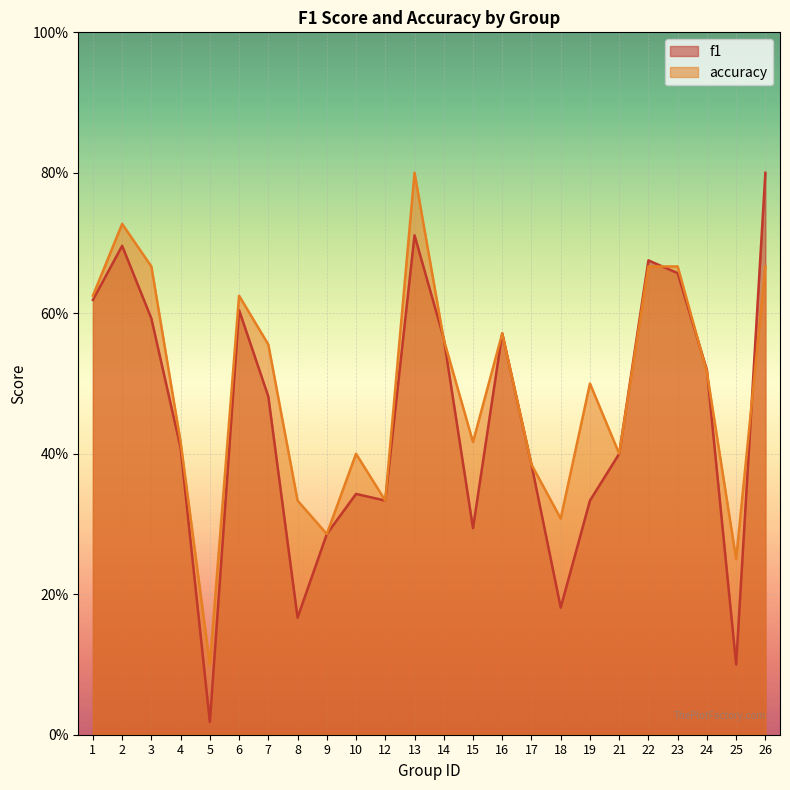

What is the value of the accuracy point at the 23rd from the left?

0.2